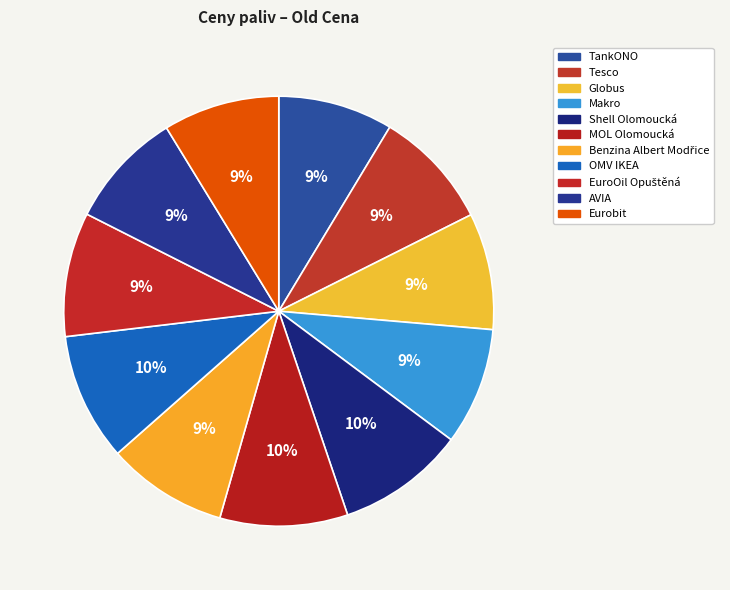

Is it true that Tesco is 9% of the pie?

True